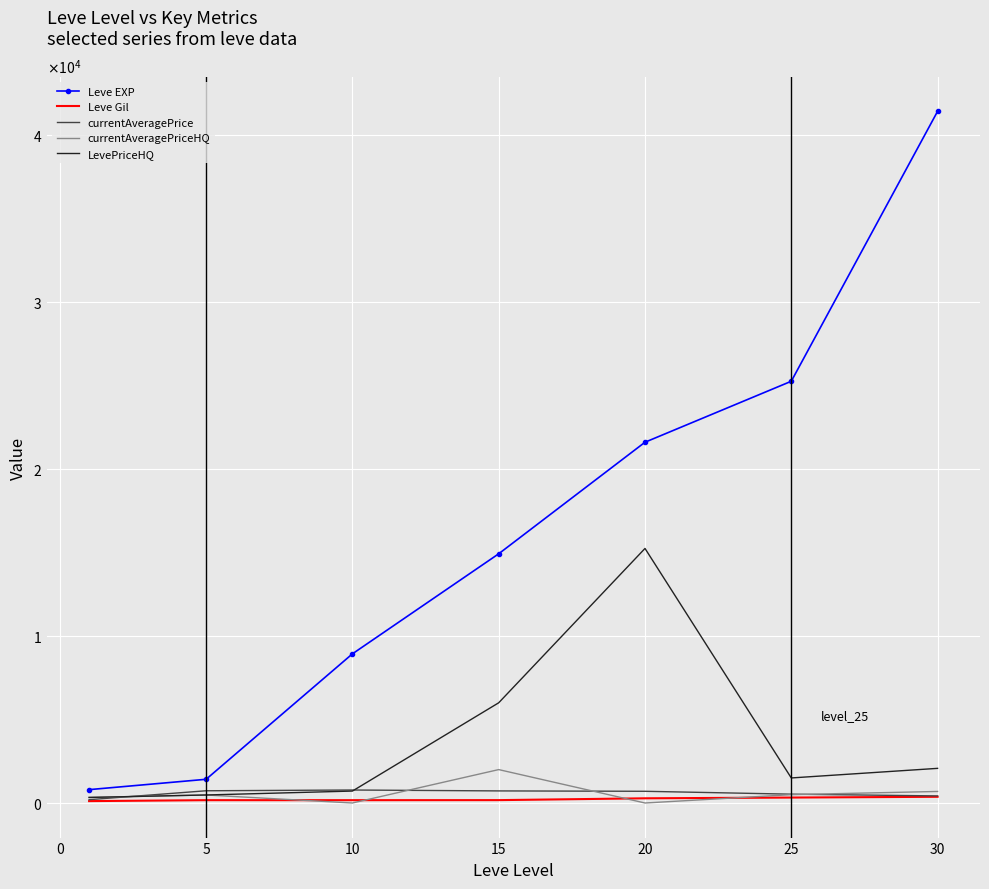

What are all the series names shown in the legend?

Leve EXP, Leve Gil, currentAveragePrice, currentAveragePriceHQ, LevePriceHQ